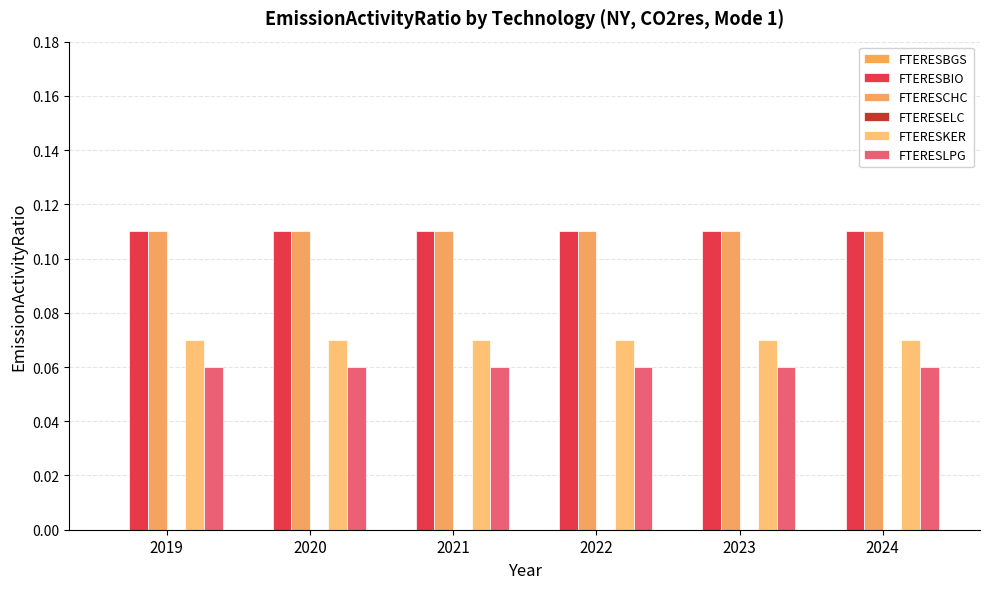

Read the FTERESLPG value at 2023.

0.1